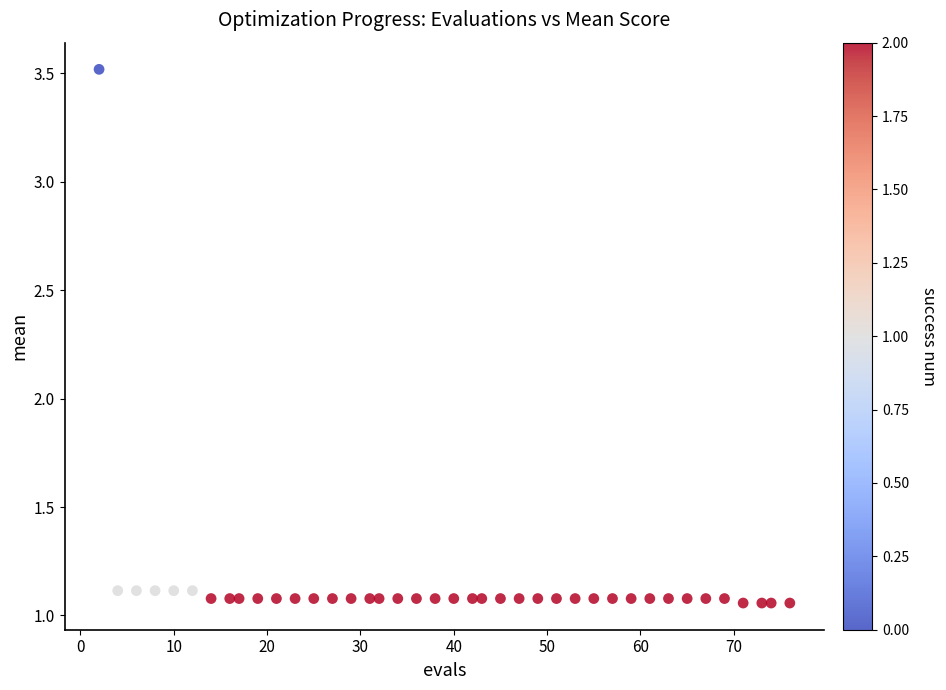

What is the range of Y values (max minus min)?

2.5